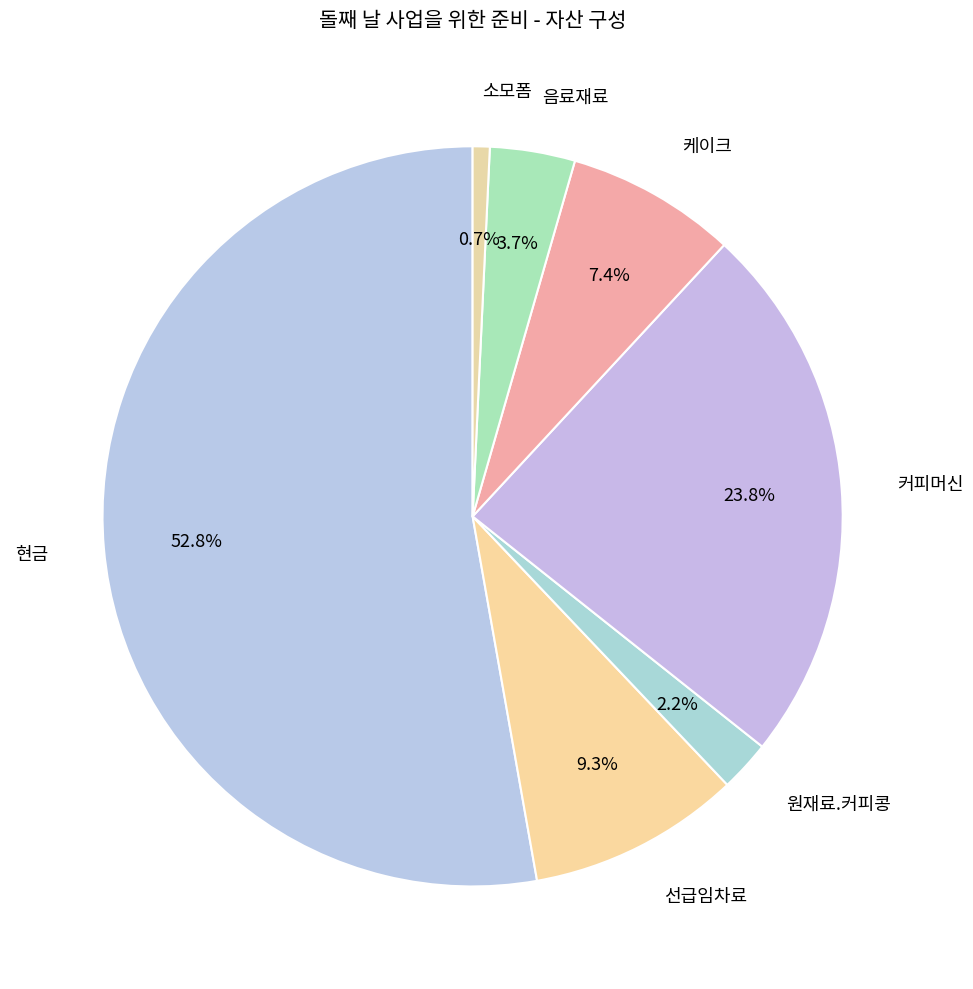

What is the smallest slice in the pie chart?

소모폼